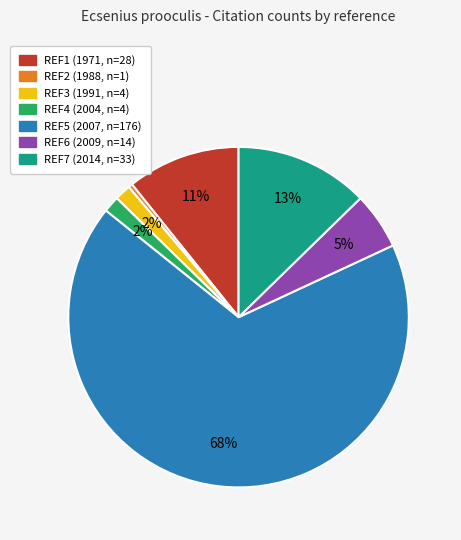

Which category accounts for the majority?

REF5